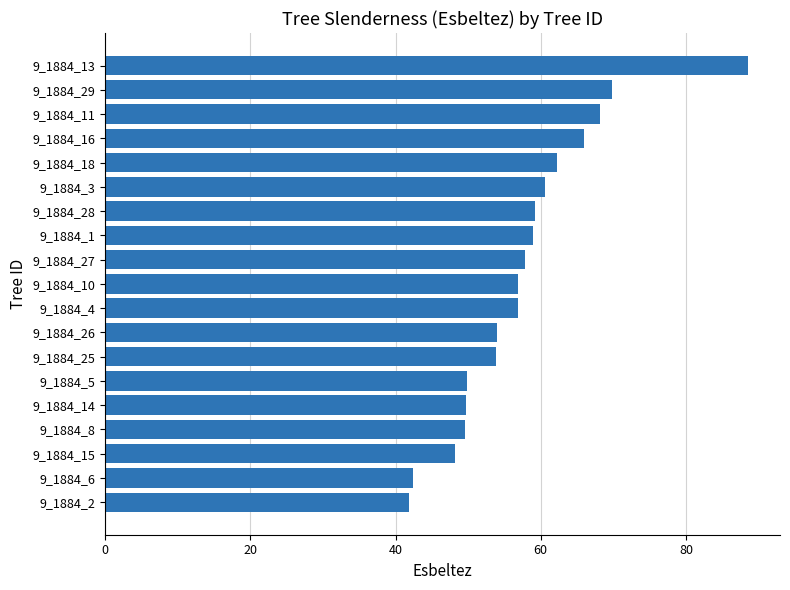

The chart shows a value of 19.1 at 9_1884_10. True or false?

False